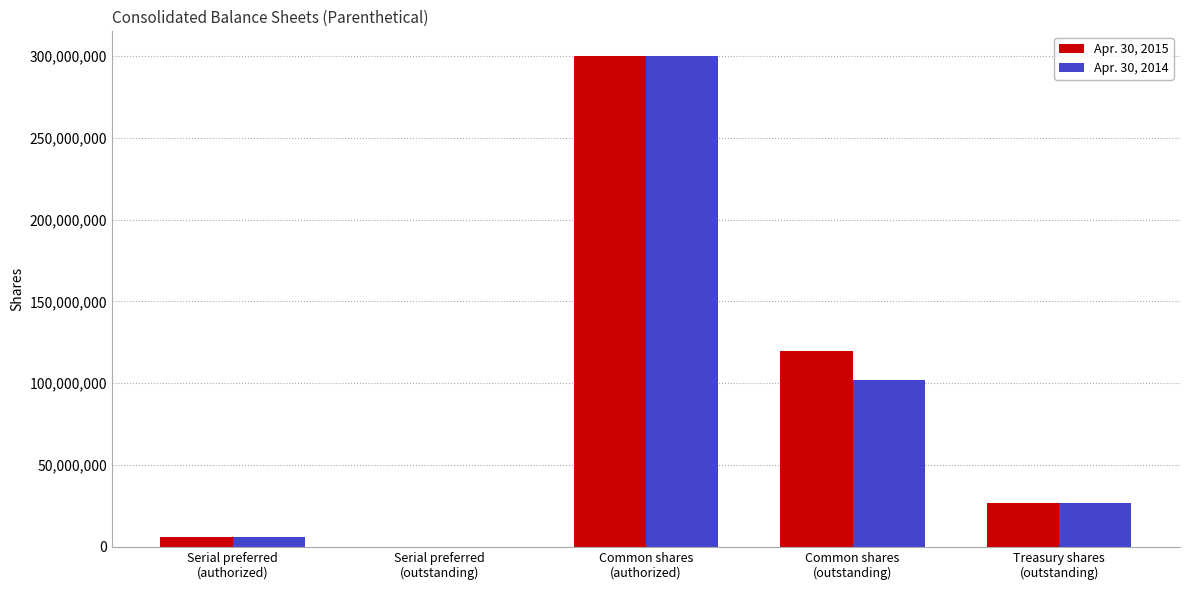

Reading left to right, transcribe all the data shown in this chart.

Apr. 30, 2015: Serial preferred
(authorized)=6000000	Serial preferred
(outstanding)=0	Common shares
(authorized)=300000000	Common shares
(outstanding)=119577333	Treasury shares
(outstanding)=26920397
Apr. 30, 2014: Serial preferred
(authorized)=6000000	Serial preferred
(outstanding)=0	Common shares
(authorized)=300000000	Common shares
(outstanding)=101697400	Treasury shares
(outstanding)=26907765